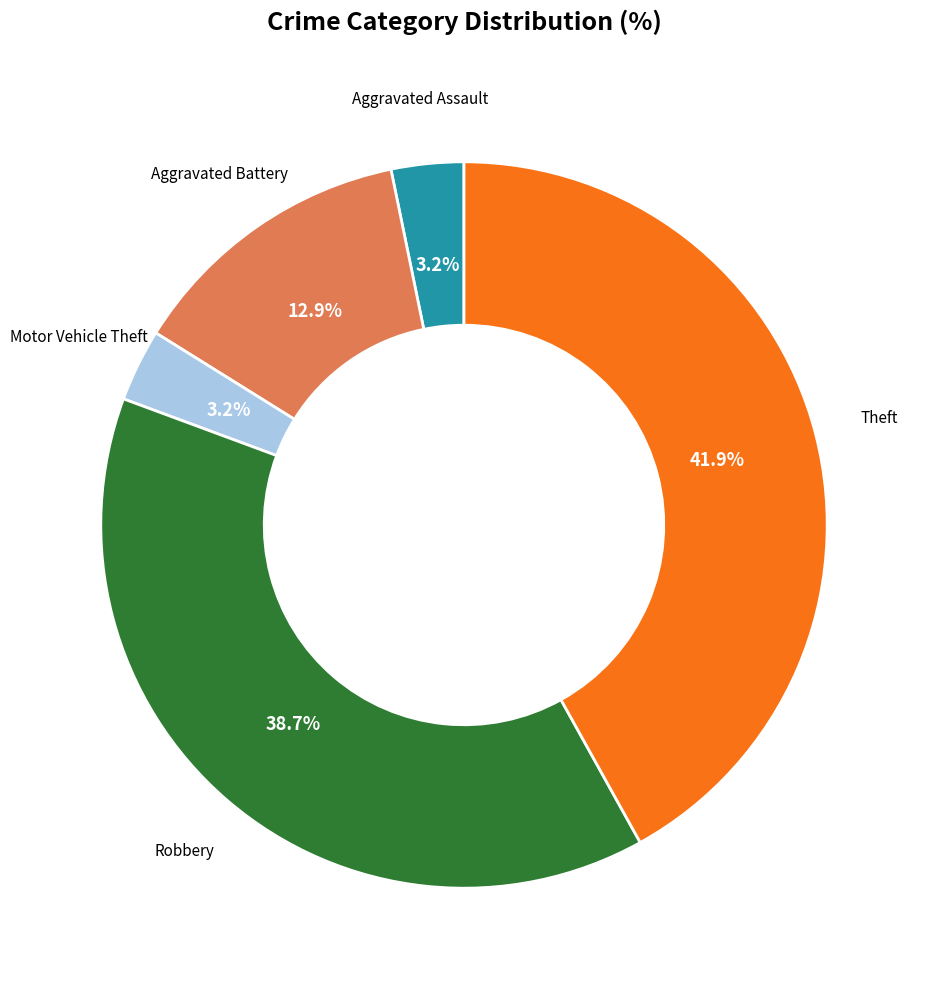

To the nearest percent, what percentage of the pie is Theft?

42%